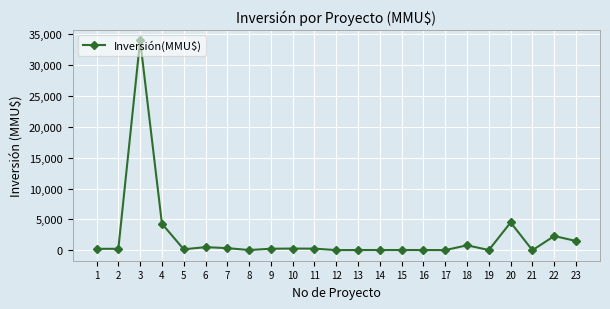

What is the maximum value shown in the chart?

34000